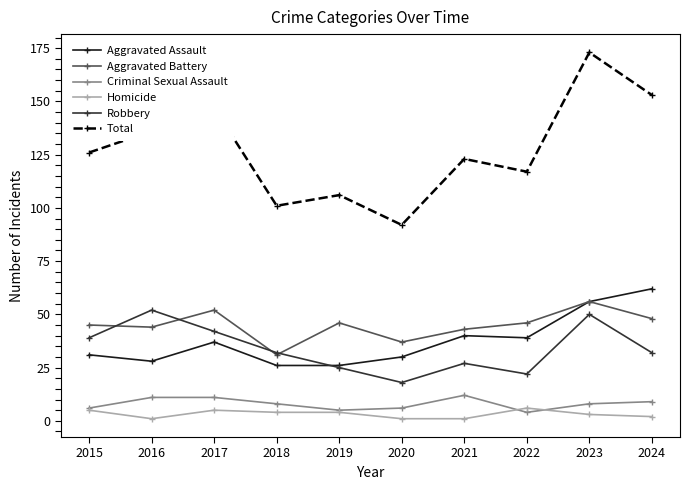

Reading left to right, extract all data points from this chart.

Aggravated Assault: 2015=31	2016=28	2017=37	2018=26	2019=26	2020=30	2021=40	2022=39	2023=56	2024=62
Aggravated Battery: 2015=45	2016=44	2017=52	2018=31	2019=46	2020=37	2021=43	2022=46	2023=56	2024=48
Criminal Sexual Assault: 2015=6	2016=11	2017=11	2018=8	2019=5	2020=6	2021=12	2022=4	2023=8	2024=9
Homicide: 2015=5	2016=1	2017=5	2018=4	2019=4	2020=1	2021=1	2022=6	2023=3	2024=2
Robbery: 2015=39	2016=52	2017=42	2018=32	2019=25	2020=18	2021=27	2022=22	2023=50	2024=32
Total: 2015=126	2016=136	2017=147	2018=101	2019=106	2020=92	2021=123	2022=117	2023=173	2024=153